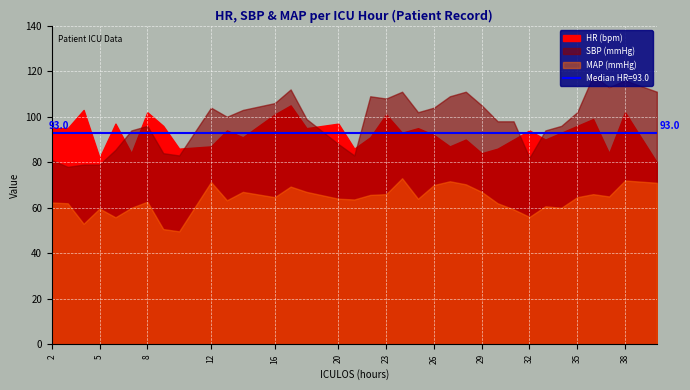

Reading left to right, what are all the values shown in this chart?

HR: 95.0	95.0	103.0	82.0	97.0	84.0	102.0	96.0	86.0	87.0	94.0	91.0	101.0	105.0	95.0	97.0	86.0	91.0	101.0	93.0	95.0	92.0	87.0	90.0	84.0	86.0	90.0	94.0	90.0	93.0	96.0	99.0	84.0	102.0	80.0
SBP: 81.0	78.0	79.0	79.0	85.5	94.0	96.0	84.0	83.0	104.0	100.0	103.0	106.0	112.0	99.0	88.0	83.0	109.0	108.0	111.0	102.0	104.0	109.0	111.0	105.0	98.0	98.0	82.0	94.0	96.0	102.0	118.0	113.0	116.0	111.0
MAP: 62.3	62.0	53.0	59.7	55.8	60.0	62.7	50.7	49.7	71.3	63.3	67.0	64.7	69.3	67.0	64.0	63.7	65.7	66.0	73.0	64.0	70.0	71.7	70.3	67.0	62.0	59.3	56.0	60.7	60.0	64.7	66.0	65.0	72.0	71.0